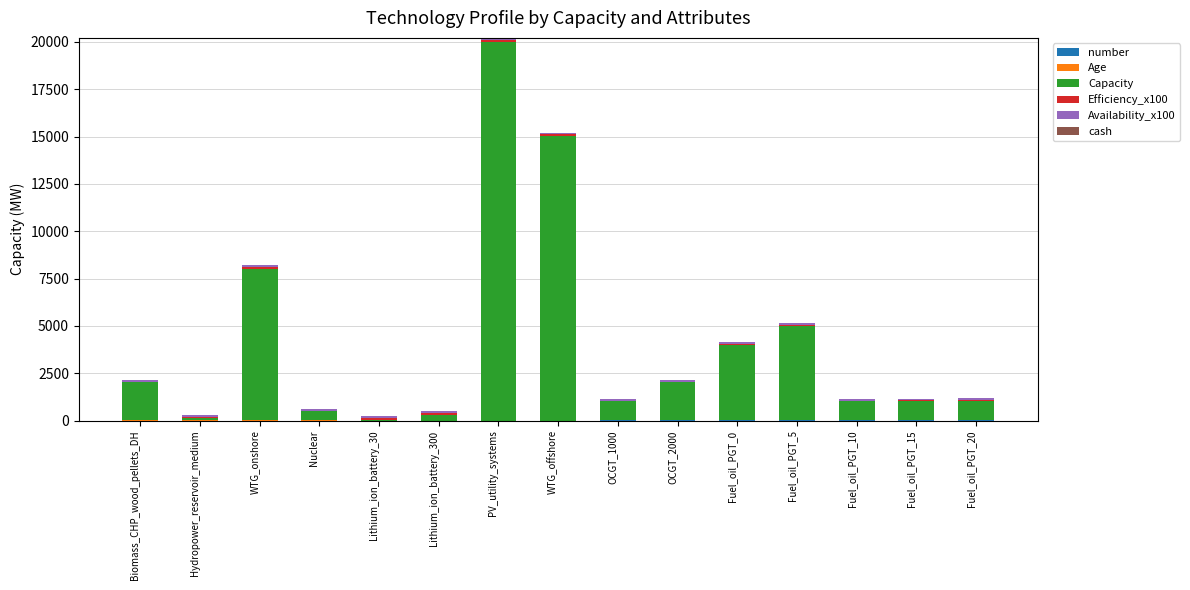

What is the total value across all series at OCGT_2000?

2151